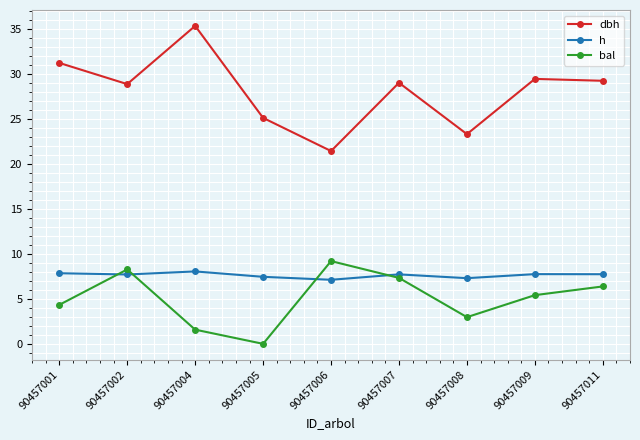

Which series has the largest total across all categories?

dbh